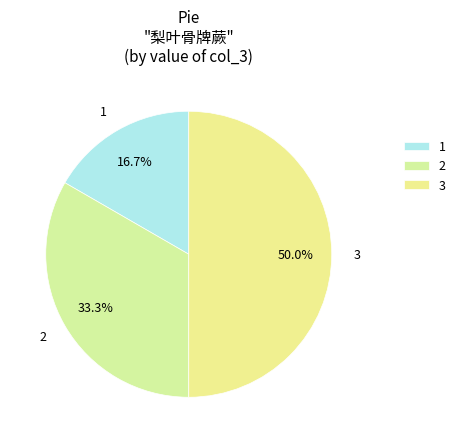

Is it true that 3 is 50% of the pie?

True